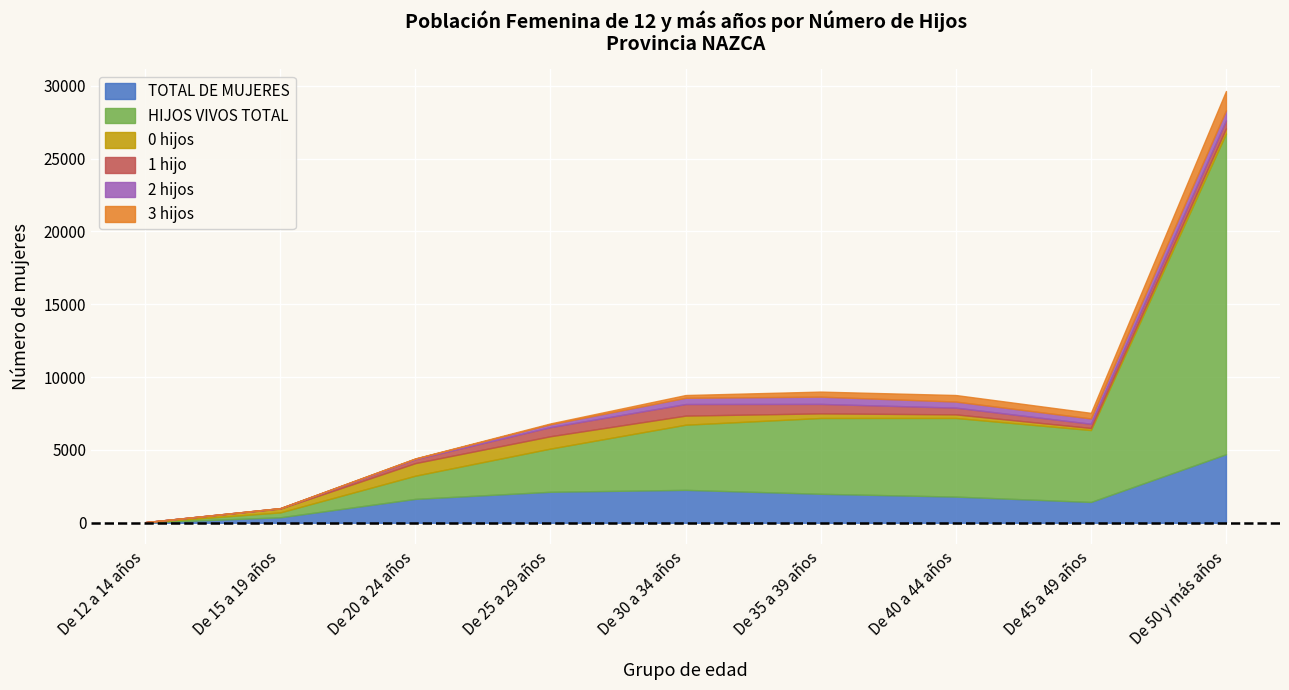

The TOTAL DE MUJERES series shows 2969 at De 30 a 34 años. True or false?

False